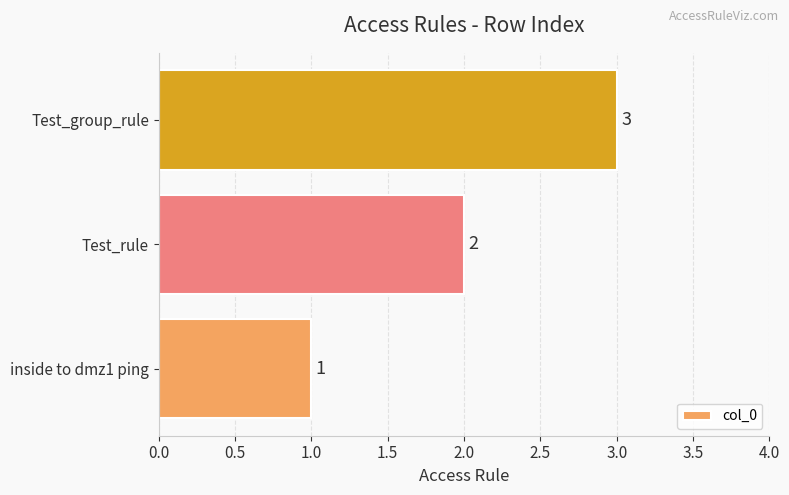

How many categories are shown in the chart?

3